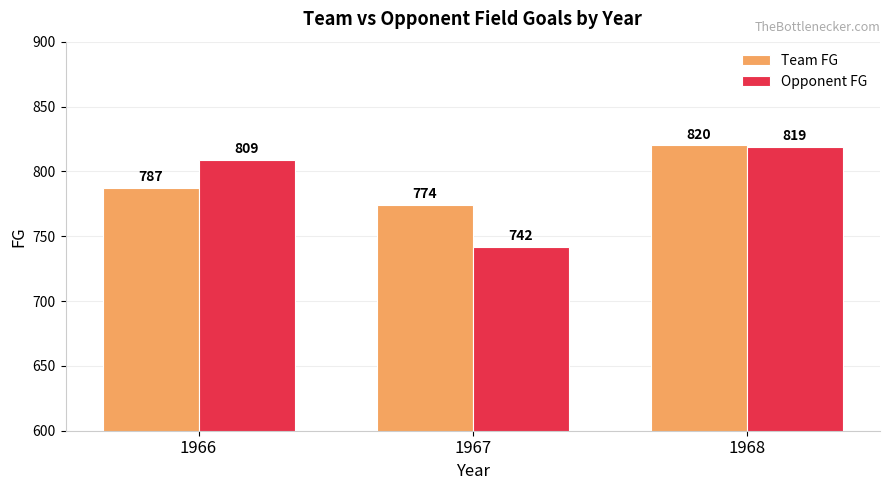

How many Team FG values are between 774 and 820?

3